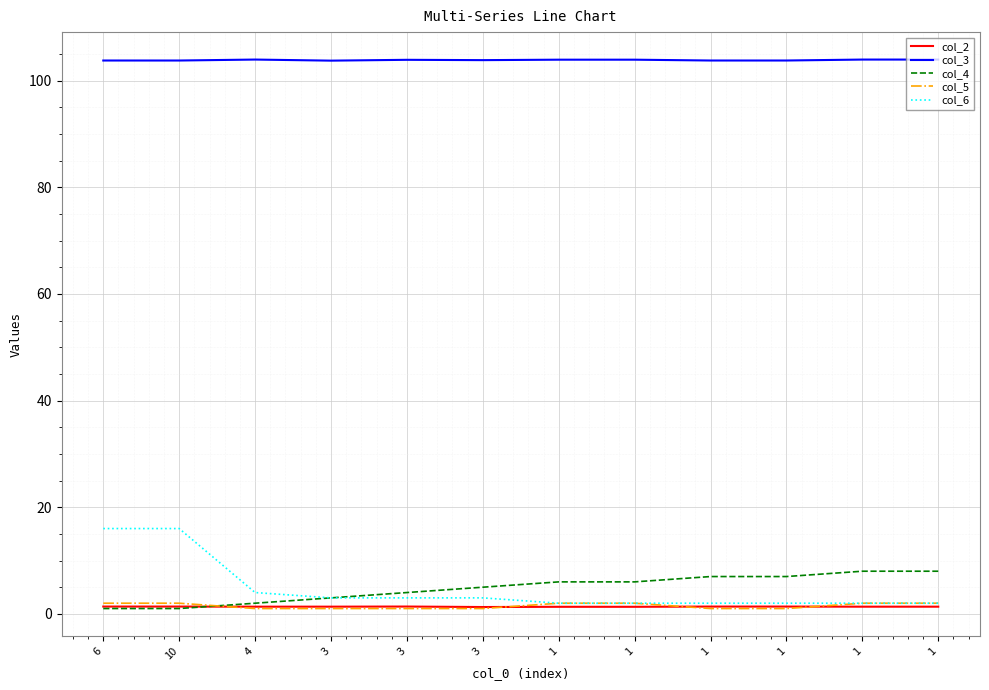

How many col_3 values are between 103 and 104?

12